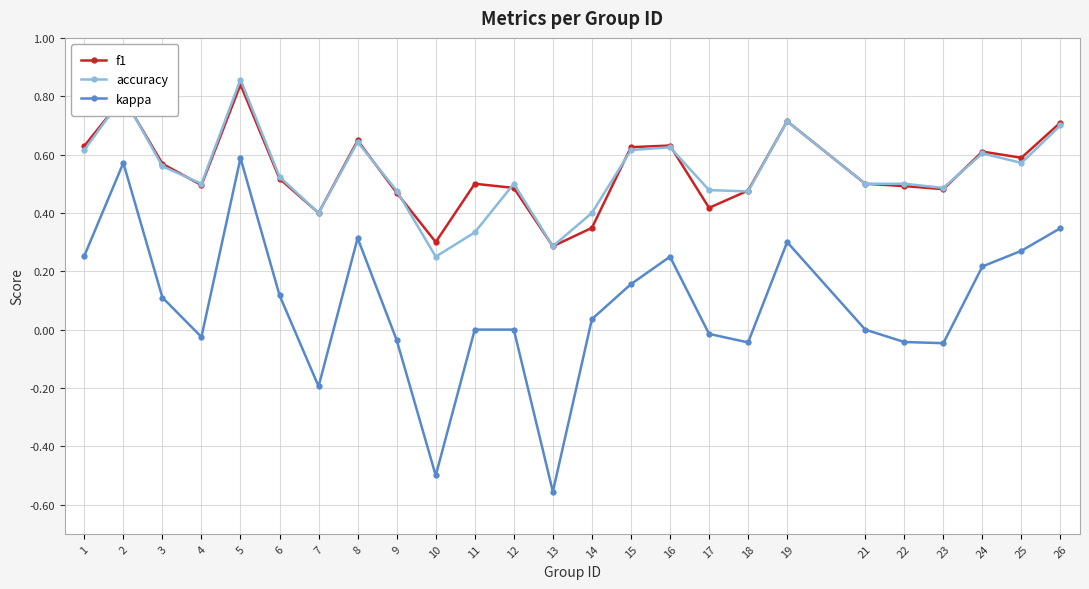

True or false: f1 and kappa intersect in this chart.

False